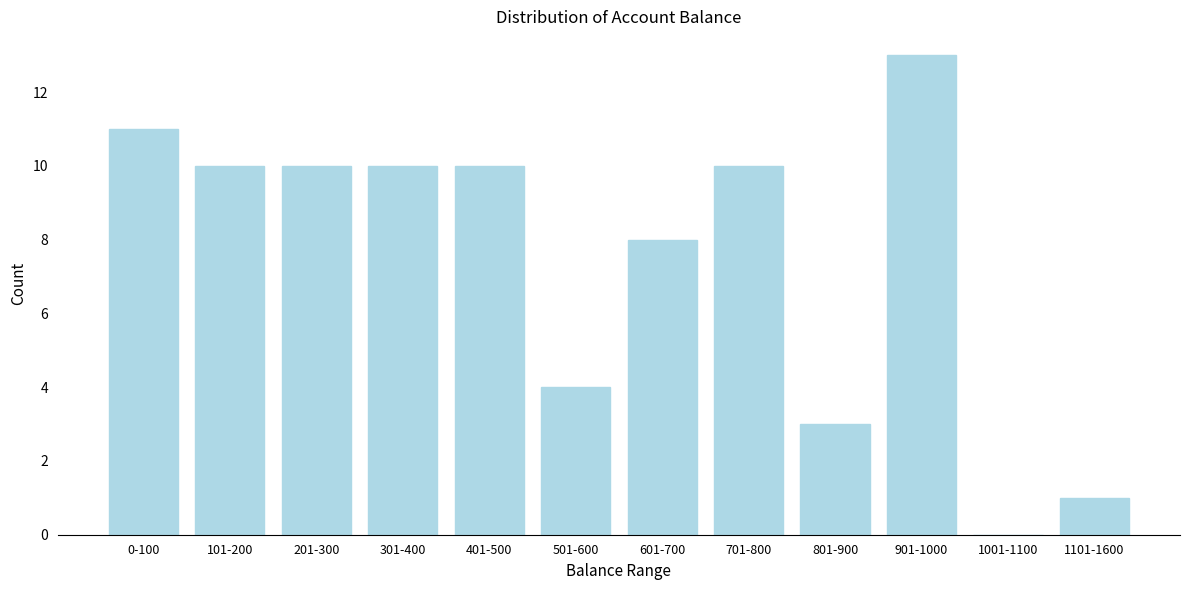

Reading left to right, list all the values displayed in this chart.

0-100=11	101-200=10	201-300=10	301-400=10	401-500=10	501-600=4	601-700=8	701-800=10	801-900=3	901-1000=13	1001-1100=0	1101-1600=1